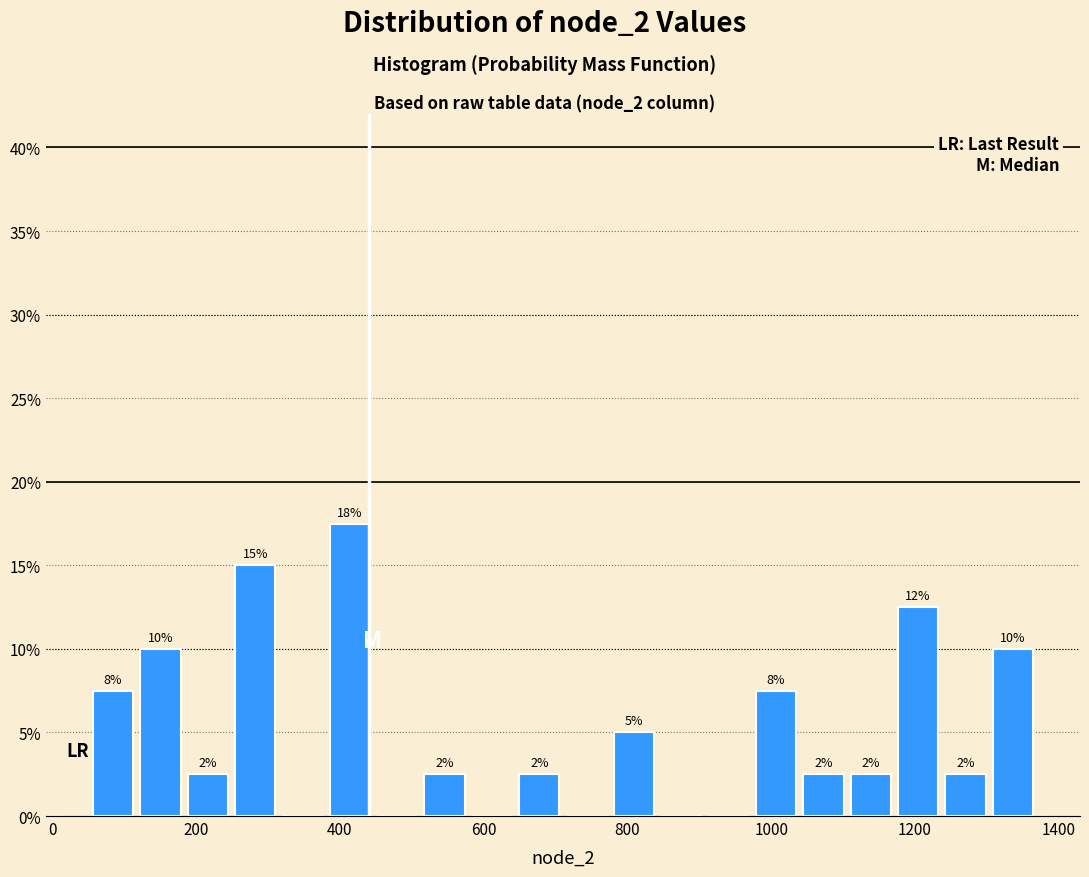

Read against the x-axis, roughly where is the centre of the tallest bar?

420